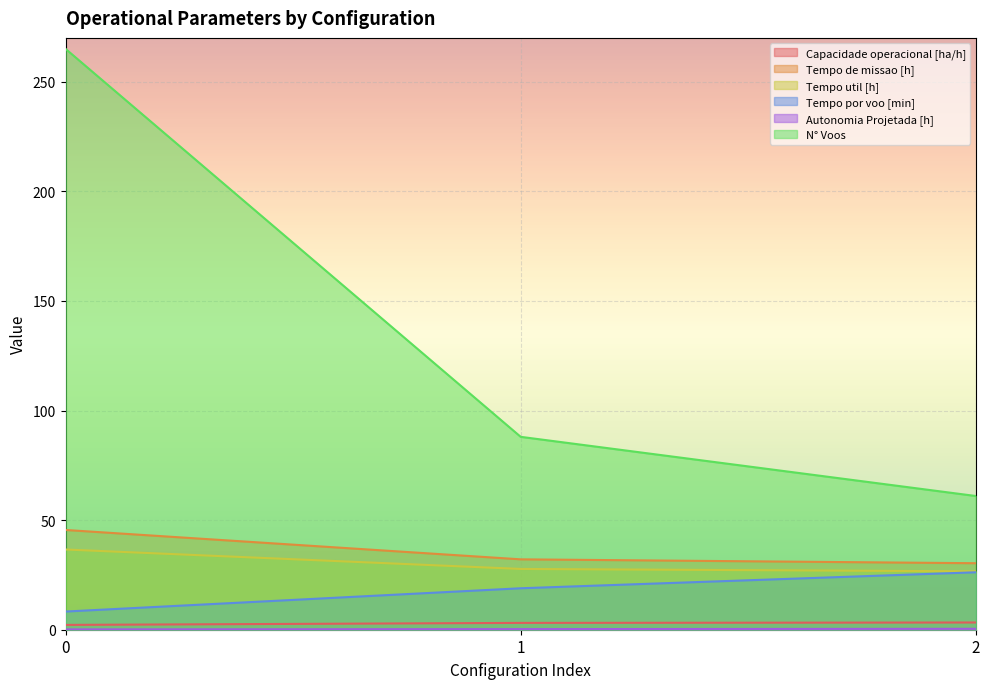

Where is Tempo por voo [min] nearest to the value 17?

1